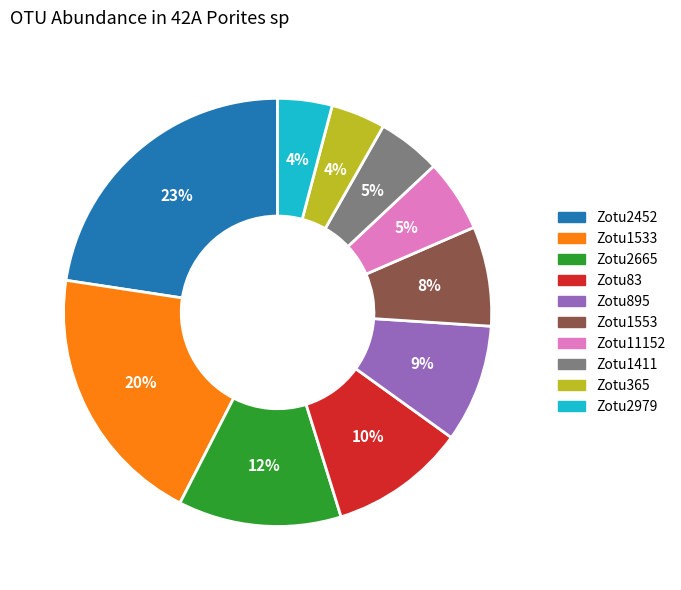

What percentage is the Zotu2665 slice, to the nearest percent?

12%